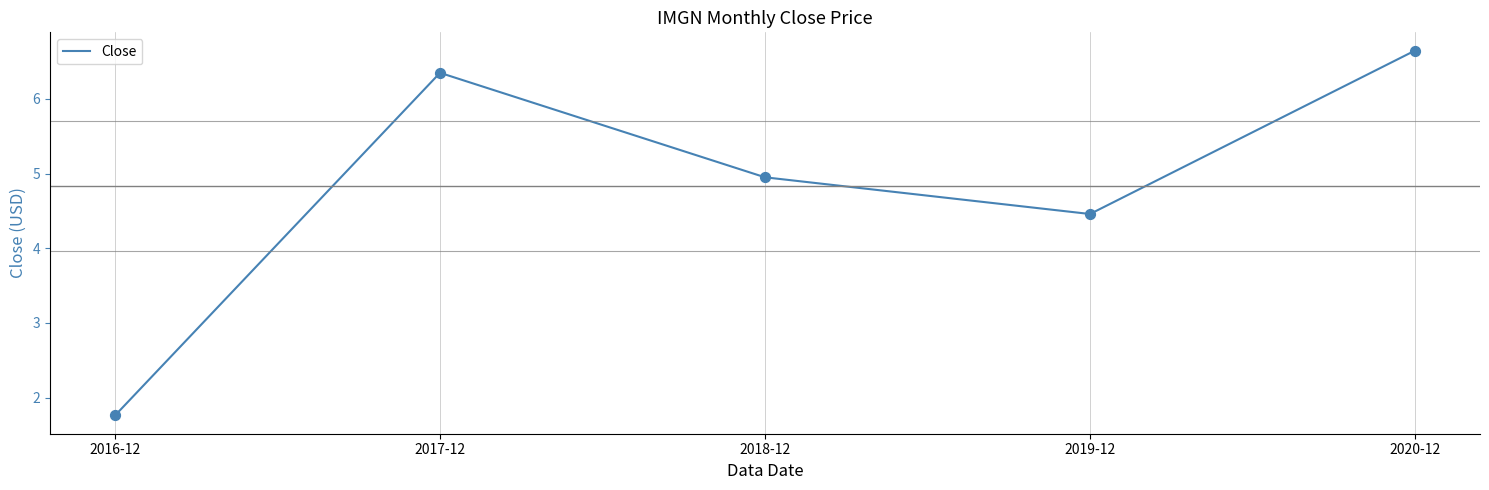

What is the change in value from 2018-12 to 2019-12?

-0.5